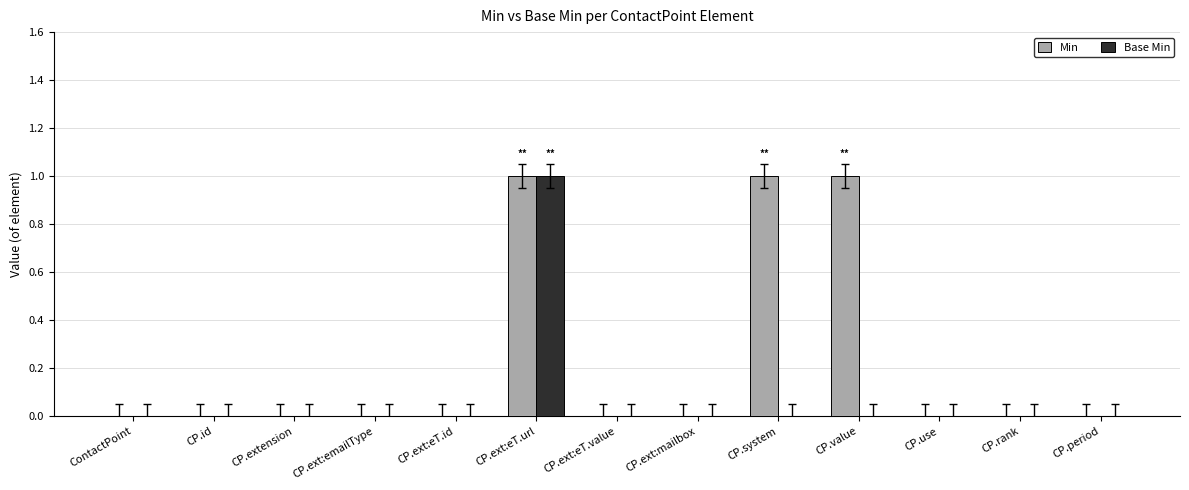

What is the maximum value shown in the chart?

1